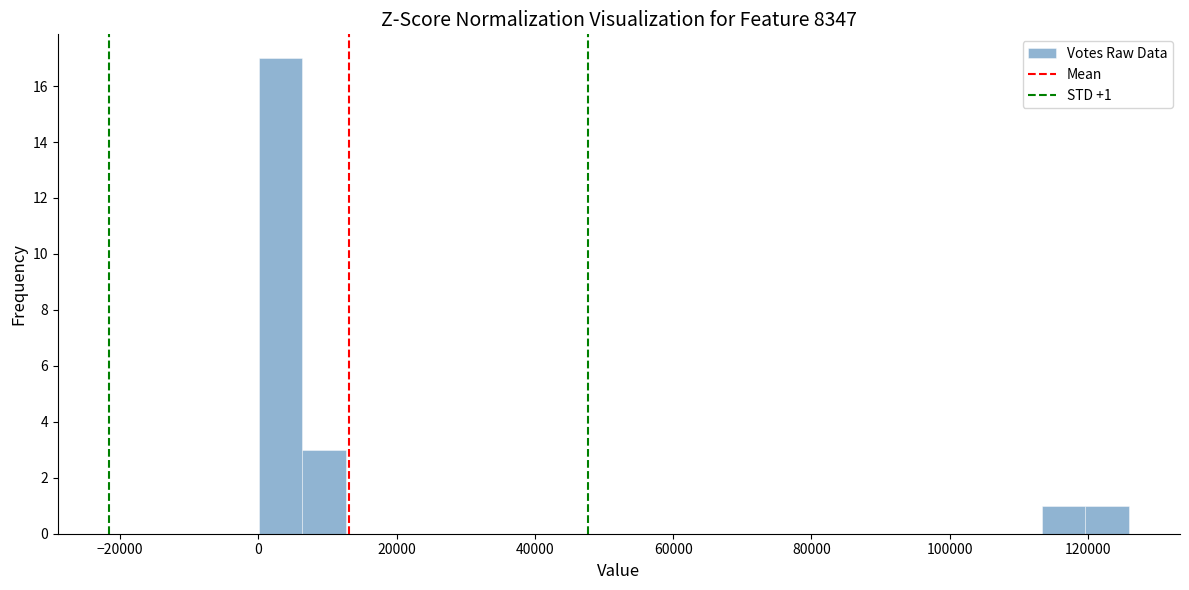

Read against the x-axis, roughly where is the centre of the tallest bar?

4000